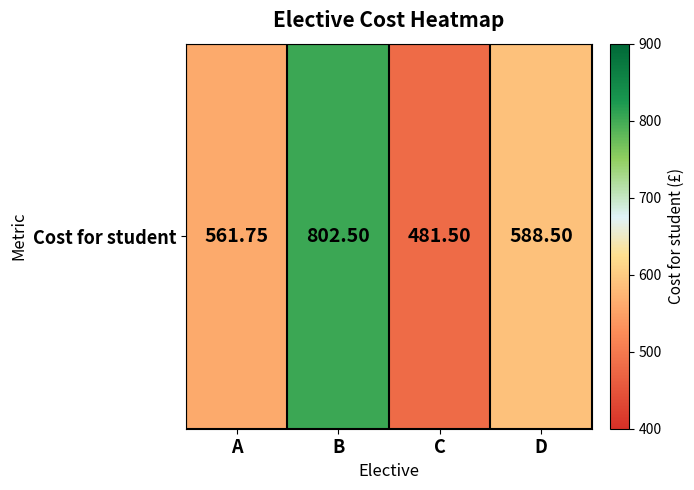

Count the number of categories in the chart.

4